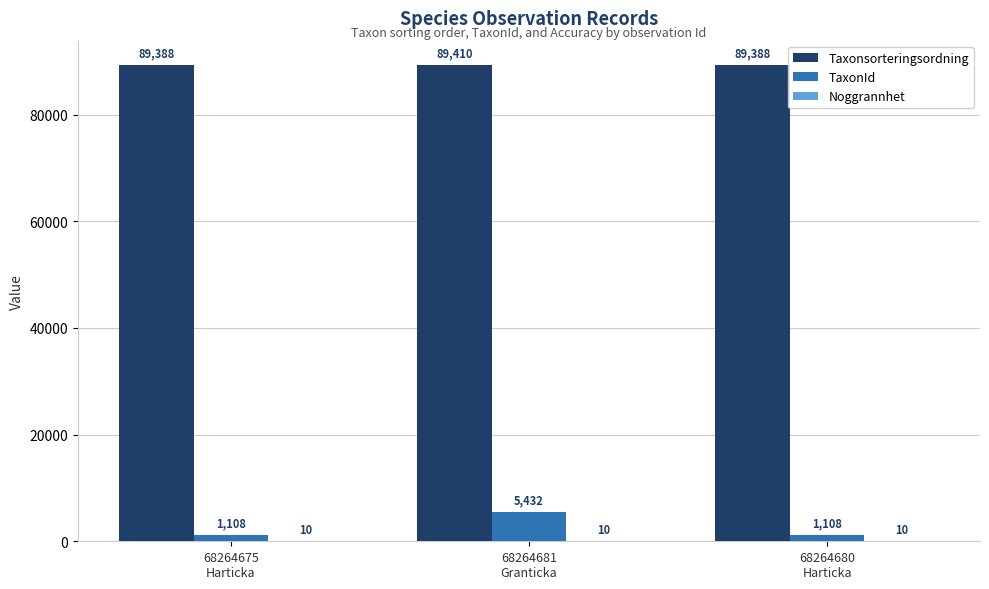

What is the sum of all TaxonId values?

7648